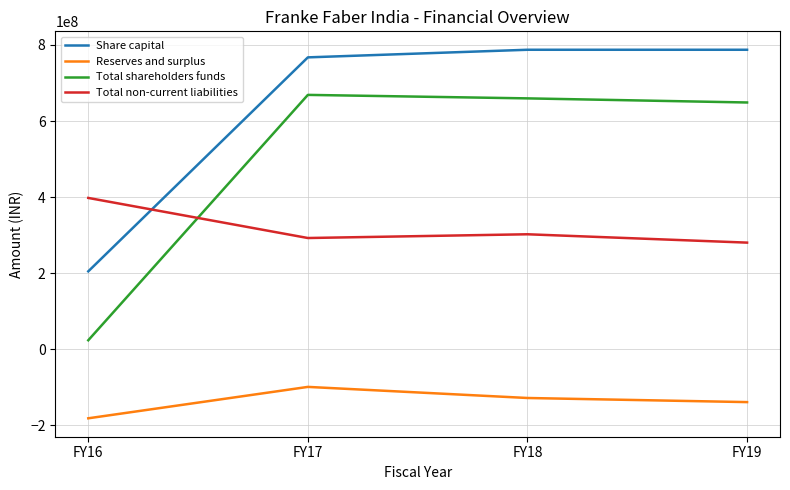

Which series has the widest spread of values?

Total shareholders funds